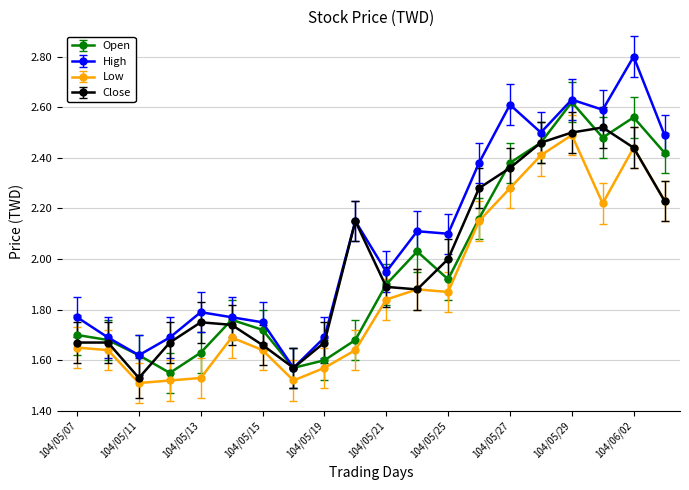

Which series has the largest total across all categories?

High